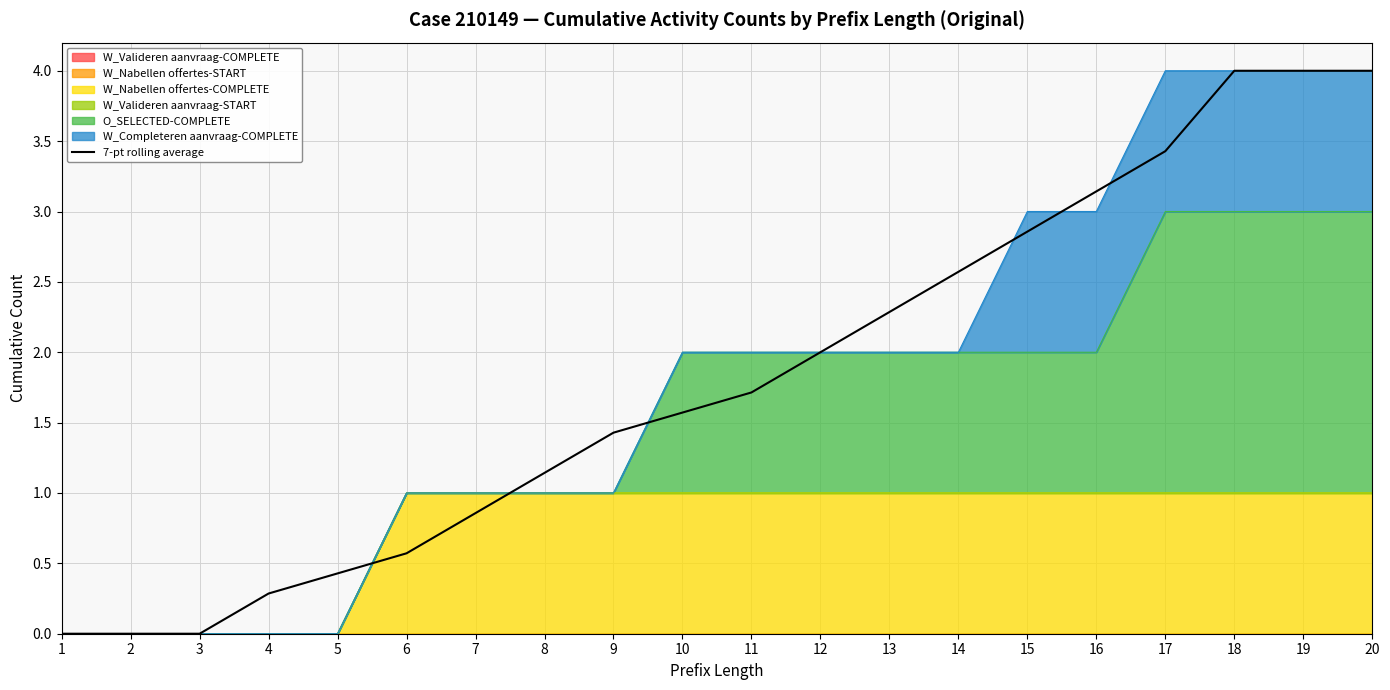

Reading left to right, what are all the values shown in this chart?

1=0.0	2=0.0	3=0.0	4=0.3	5=0.4	6=0.6	7=0.9	8=1.1	9=1.4	10=1.6	11=1.7	12=2.0	13=2.3	14=2.6	15=2.9	16=3.1	17=3.4	18=4.0	19=4.0	20=4.0